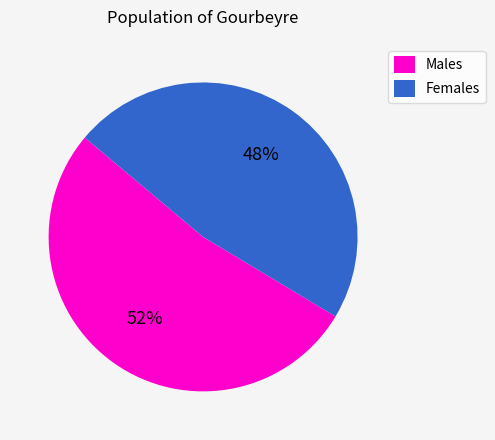

To the nearest percent, what portion does Females represent?

47%